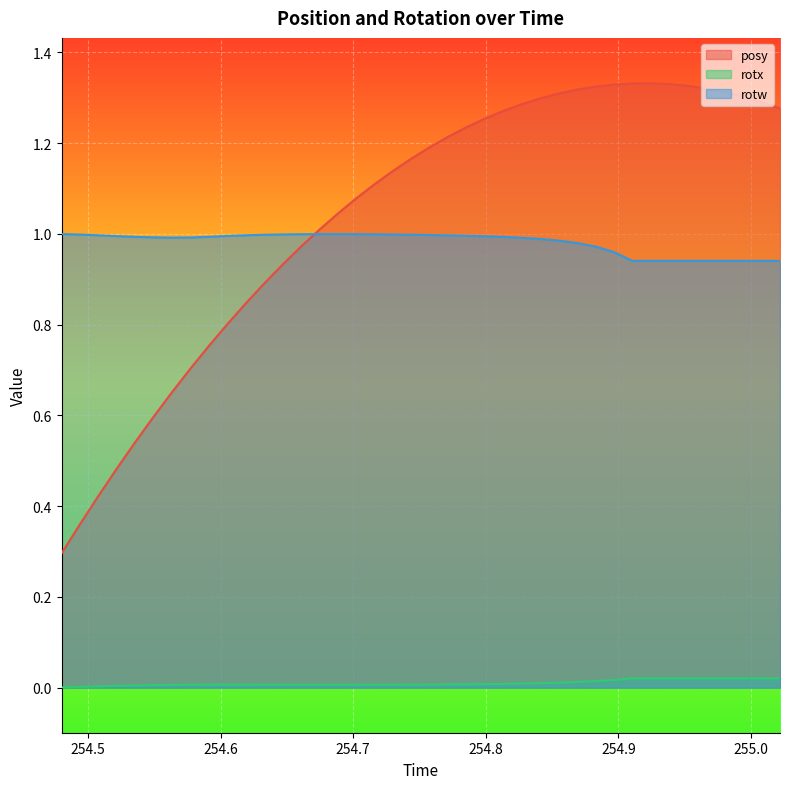

Which series has the largest range (max minus min)?

posy